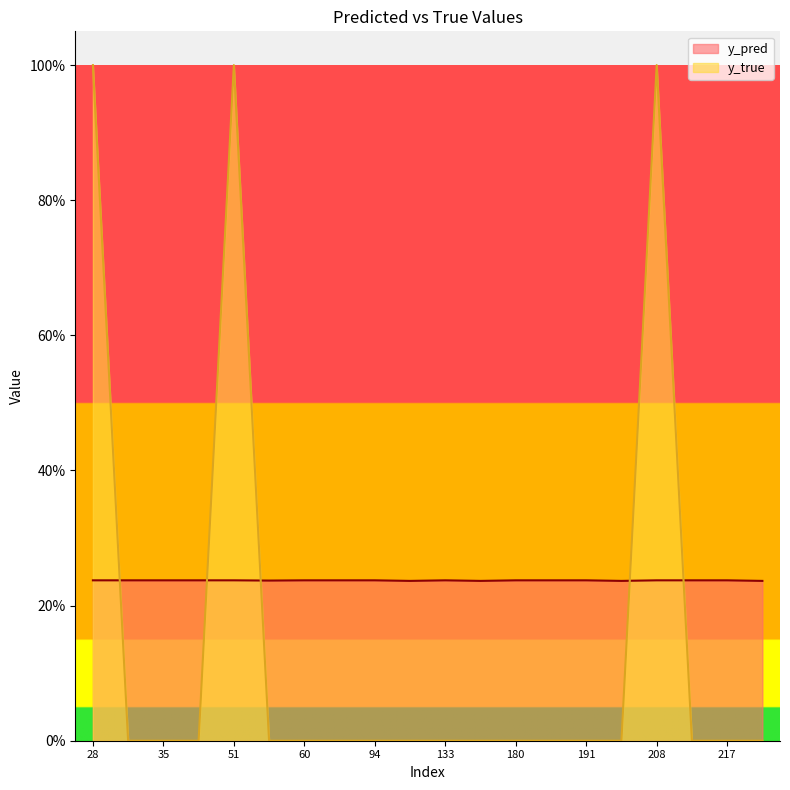

Which category has the highest value across all series?

28